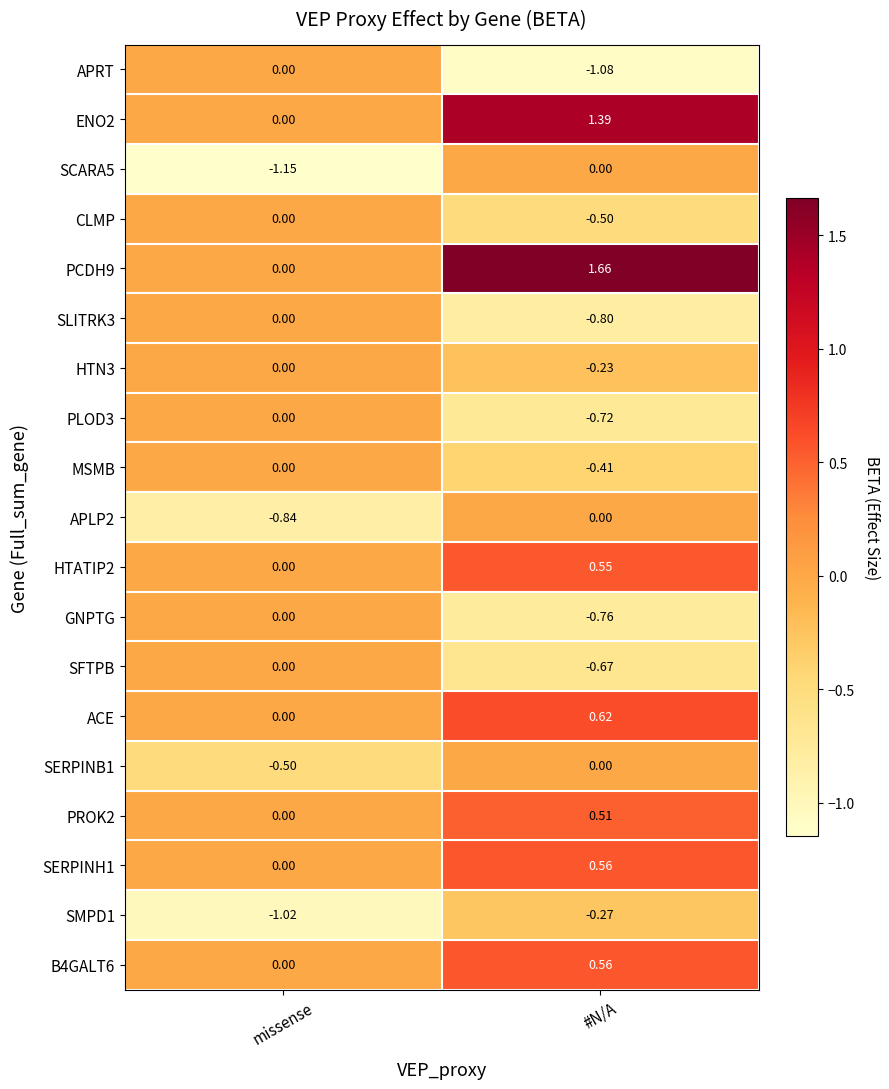

Is the value of SMPD1 at missense greater than the value of PROK2 at missense?

No